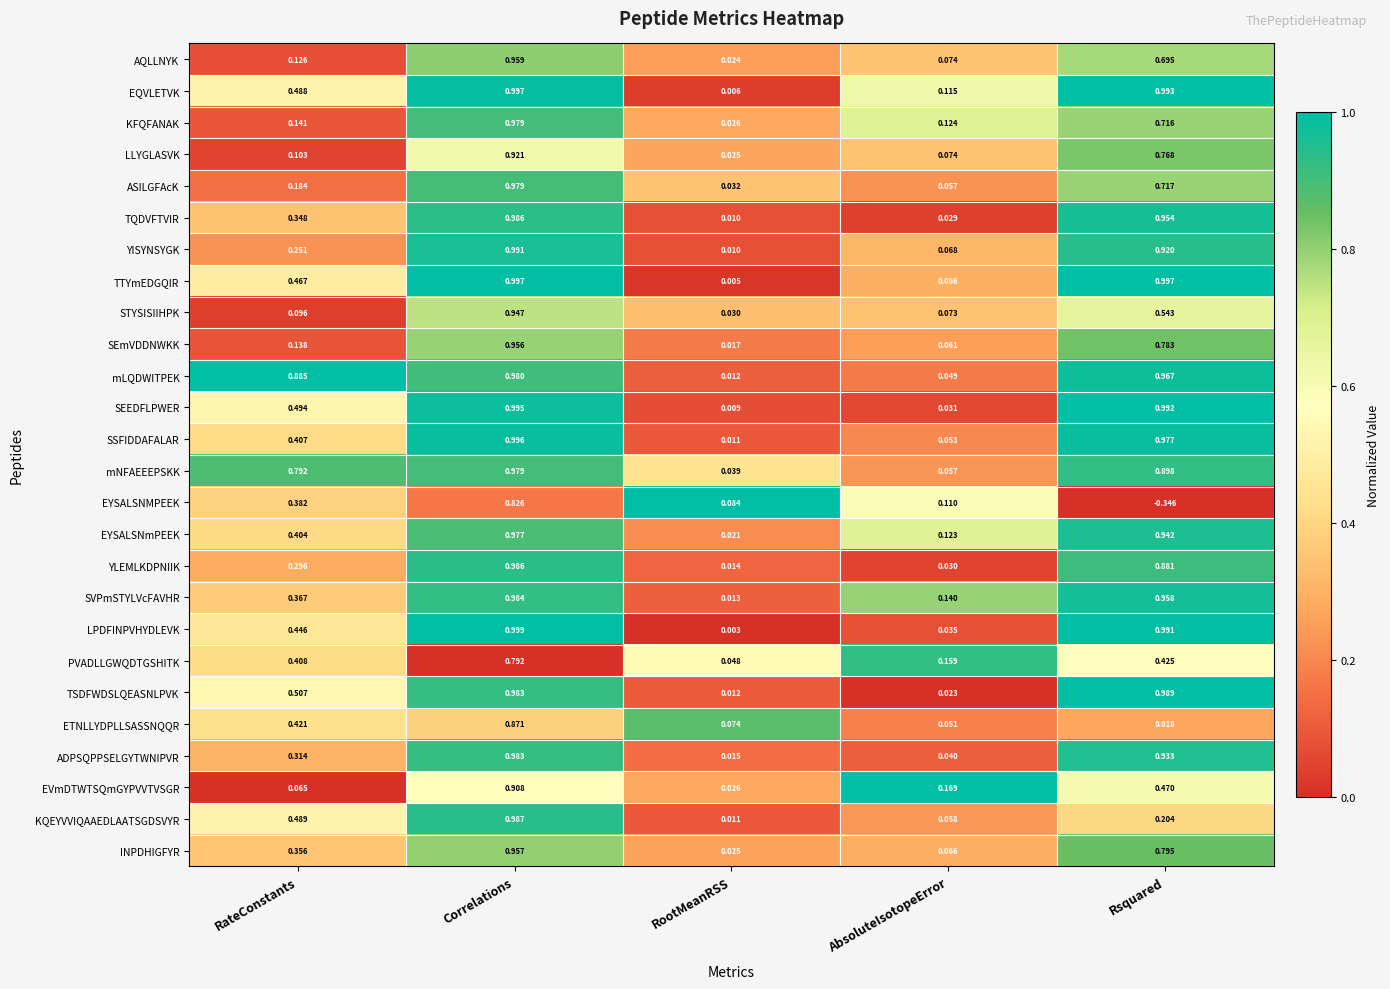

How many categories are shown in the chart?

5